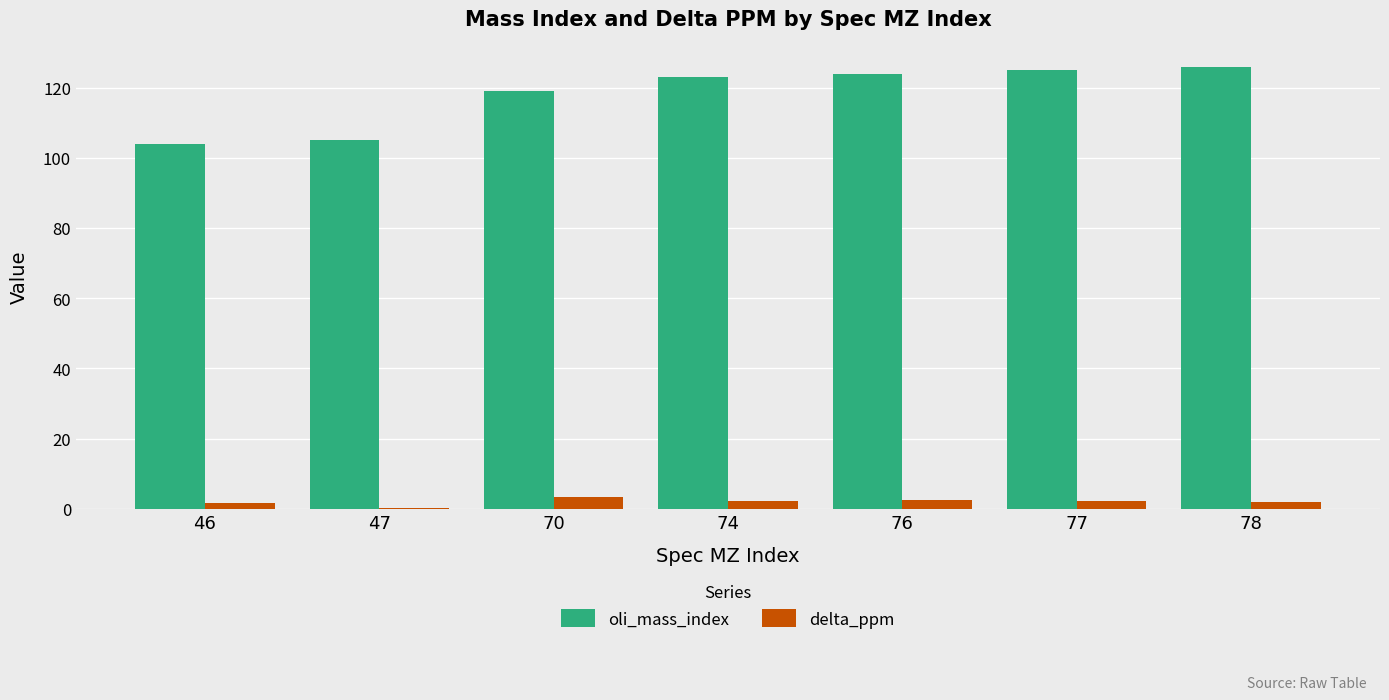

What is the sum of all delta_ppm values?

13.8